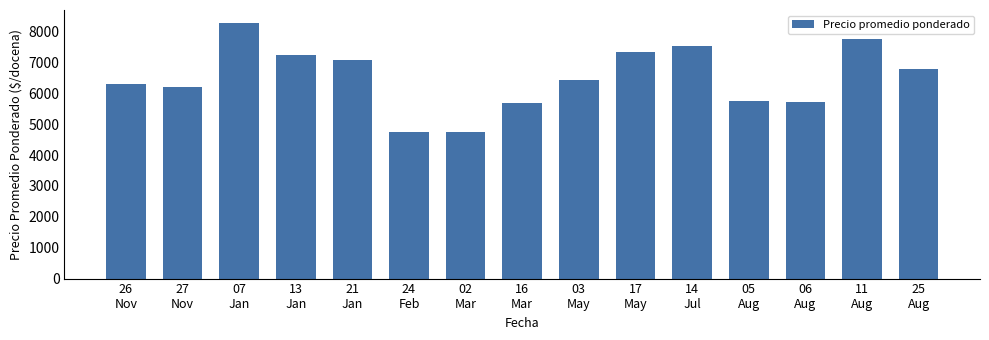

The value at 21
Jan is 9812.2. True or false?

False